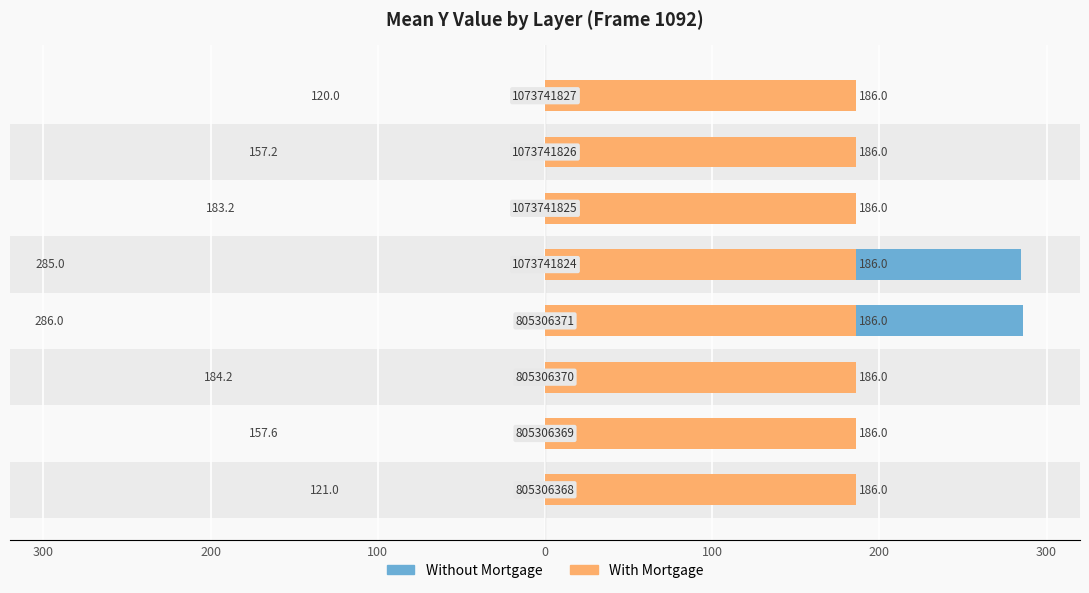

Between 200 and 300, which series saw the biggest shift?

Without Mortgage